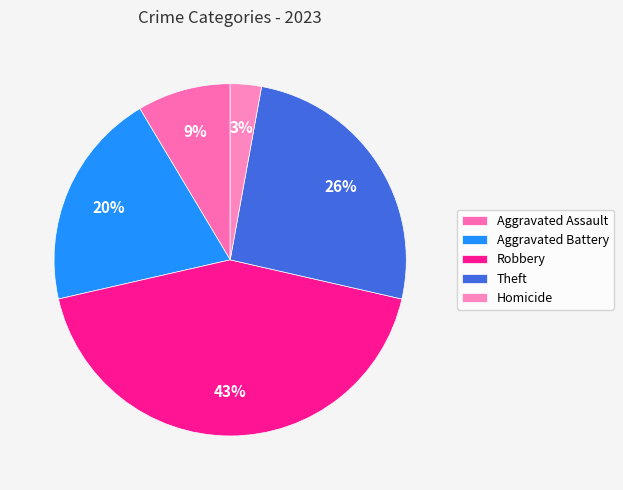

Which has a higher value, Theft or Robbery?

Robbery